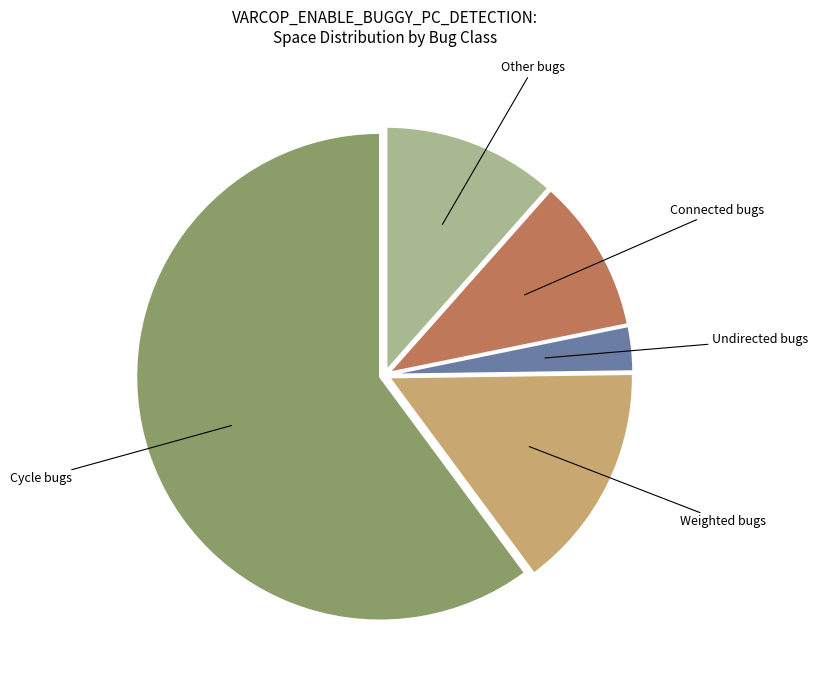

Is there any slice that represents more than half of the pie?

Yes